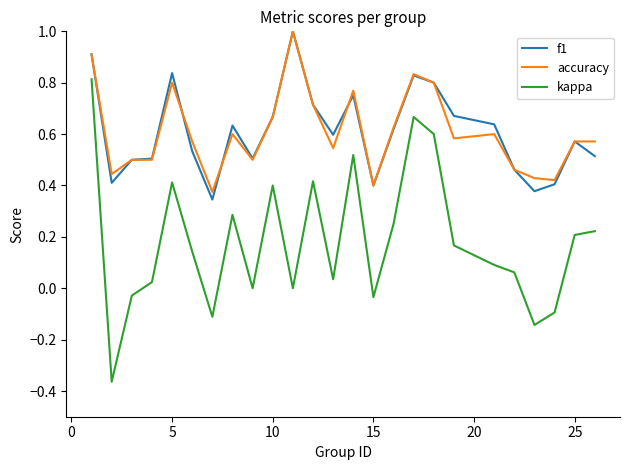

True or false: kappa and accuracy cross at least once.

False